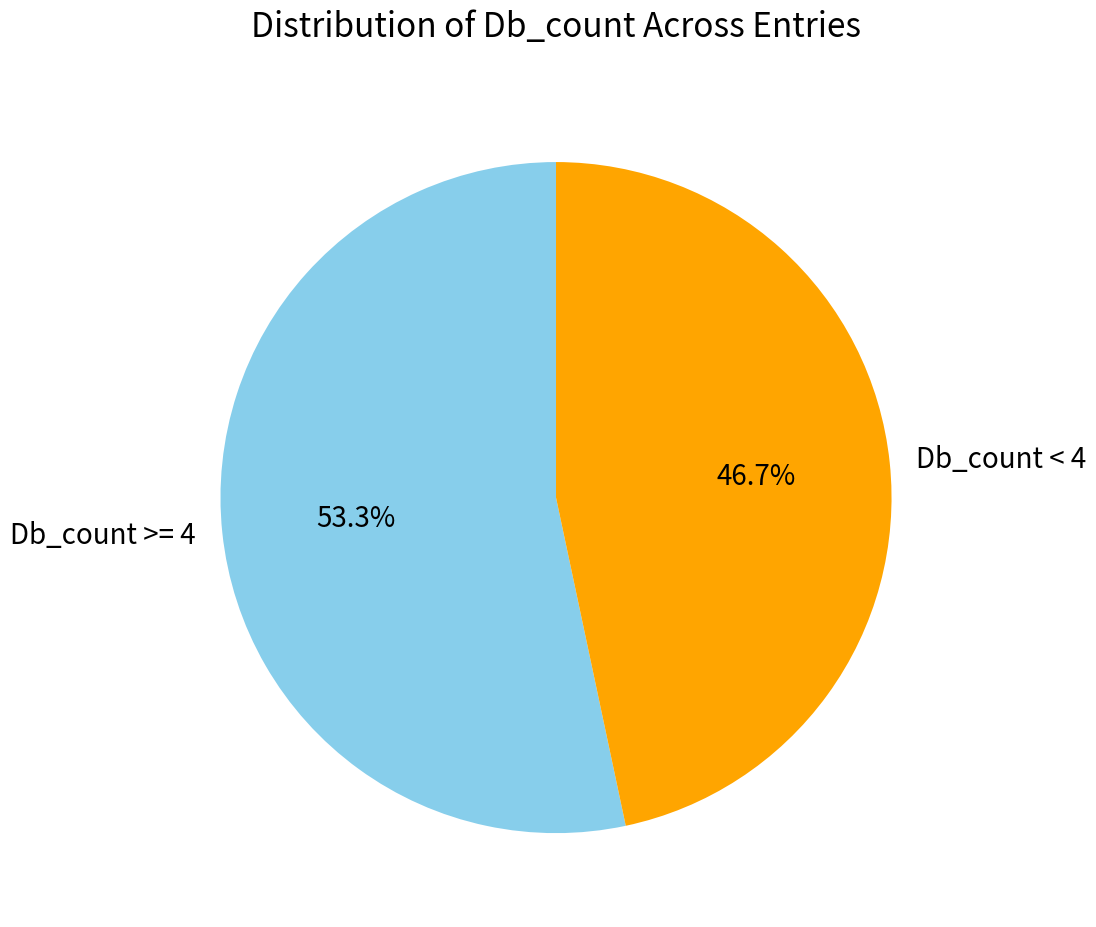

Is the sum of Db_count >= 4 and Db_count < 4 greater than half?

Yes